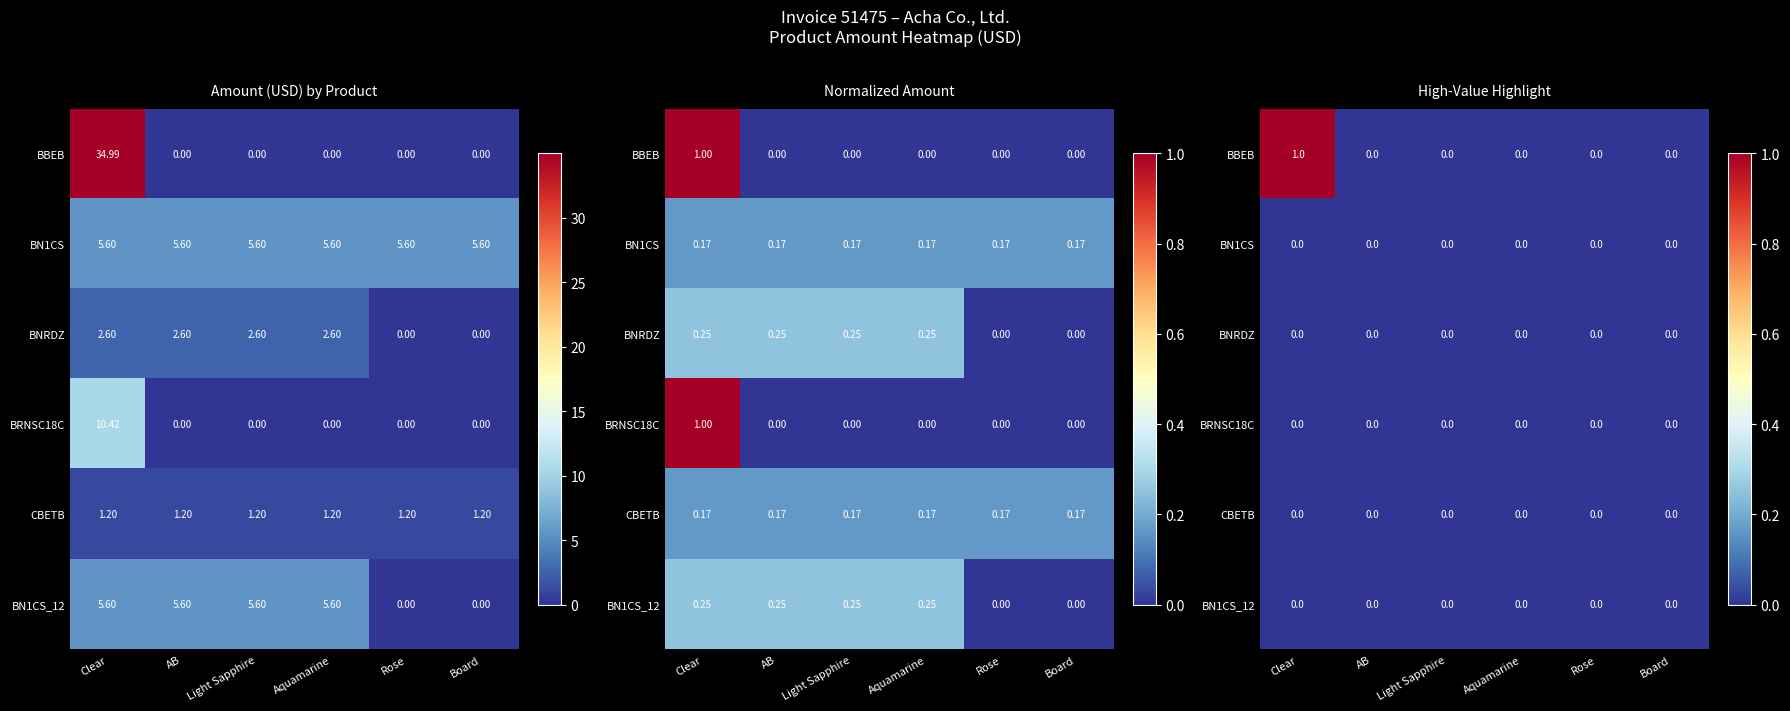

The BBEB series shows 0 at Rose. True or false?

True